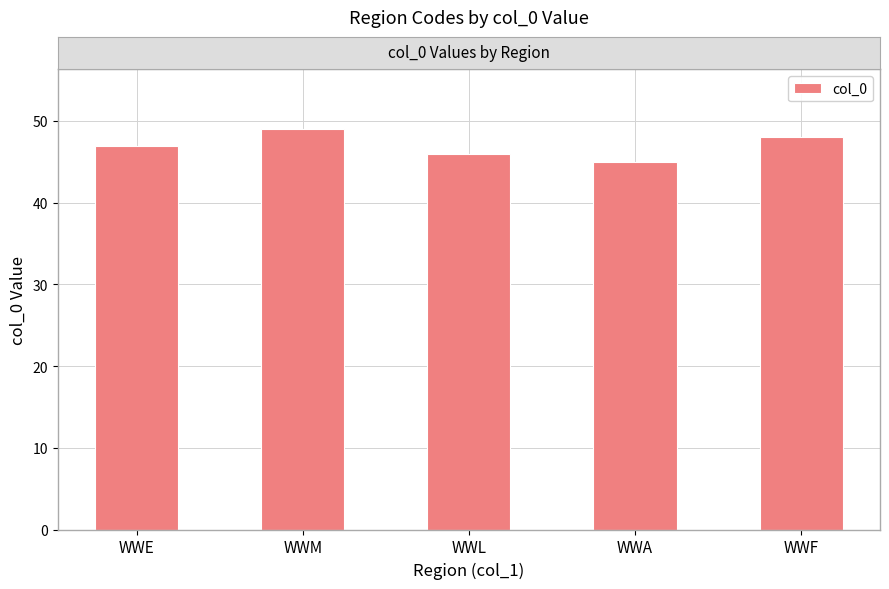

List the labels in order of value, largest first.

WWM, WWF, WWE, WWL, WWA